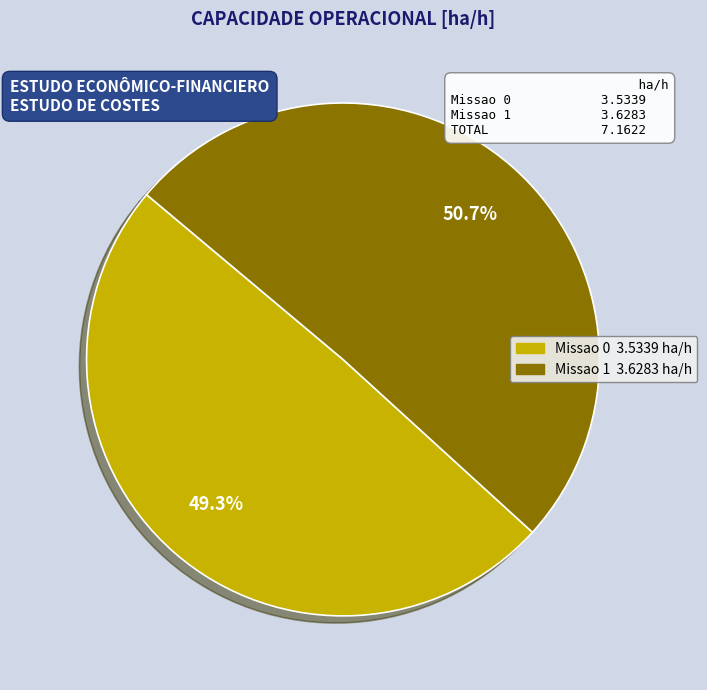

How many segments does this pie chart have?

2